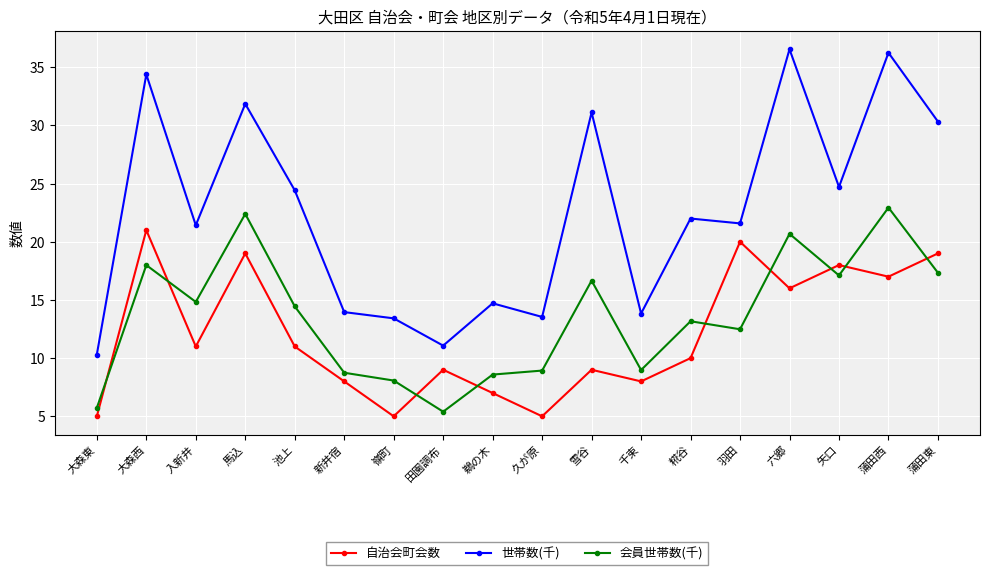

Where is the first local minimum for 会員世帯数(千)?

入新井